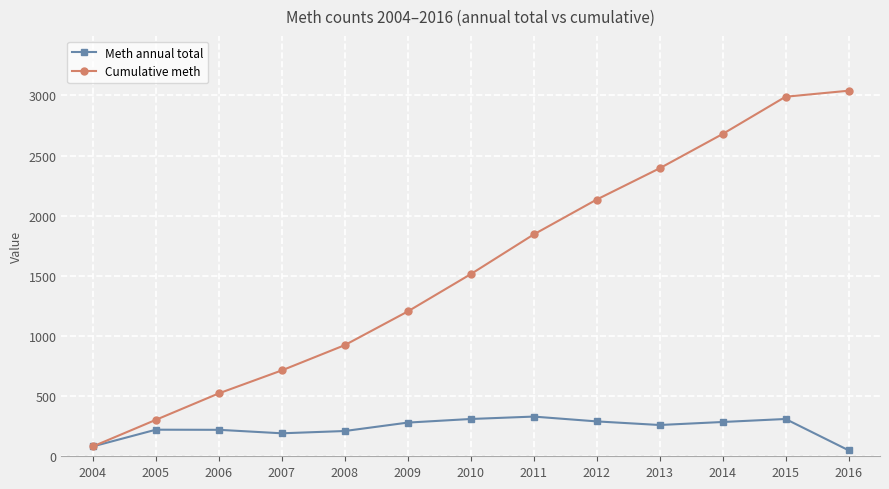

What is the difference between the maximum and minimum values in the Meth annual total series?

280